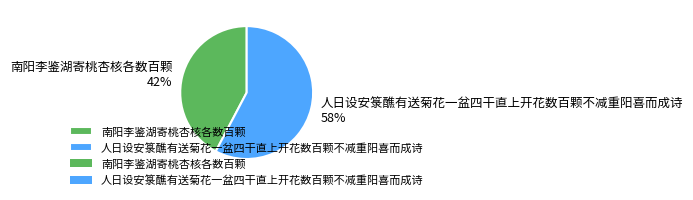

Which has a higher value, 人日设安箓醮有送菊花一盆四干直上开花数百颗不减重阳喜而成诗 or 南阳李鉴湖寄桃杏核各数百颗?

人日设安箓醮有送菊花一盆四干直上开花数百颗不减重阳喜而成诗